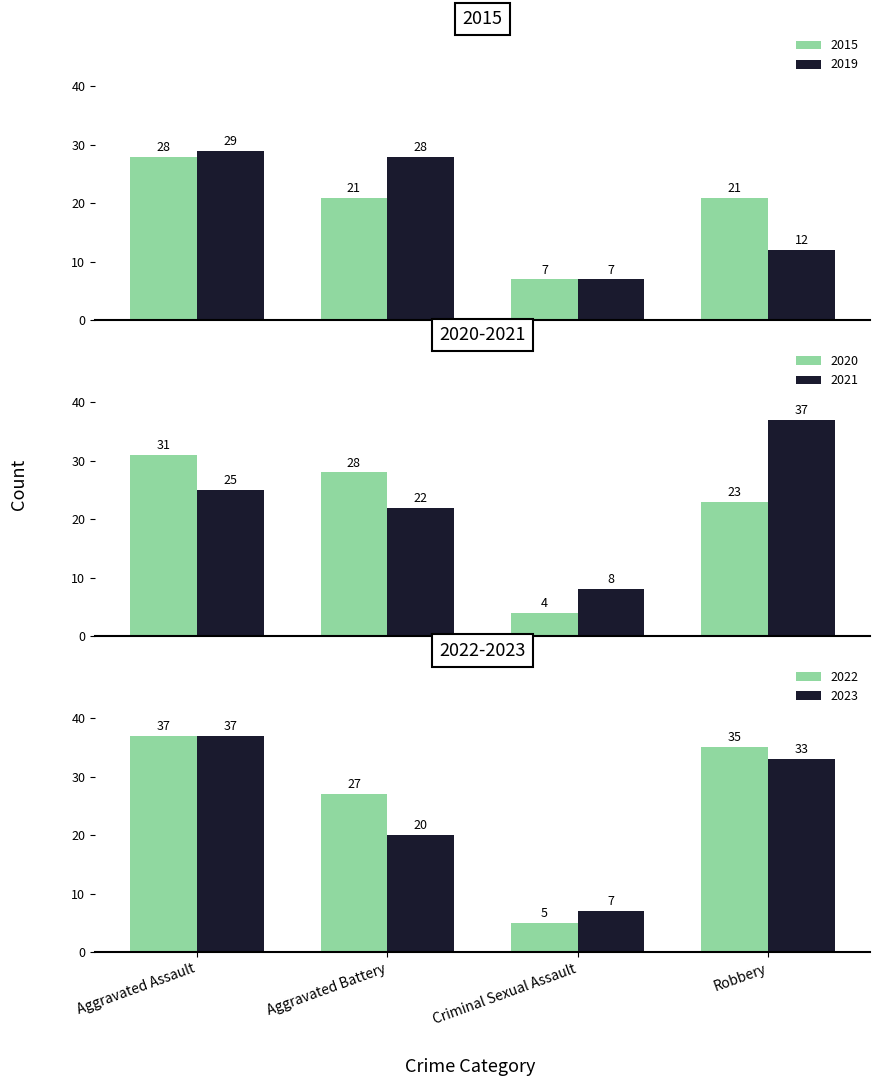

Between Criminal Sexual Assault and Aggravated Assault, which is larger?

Aggravated Assault